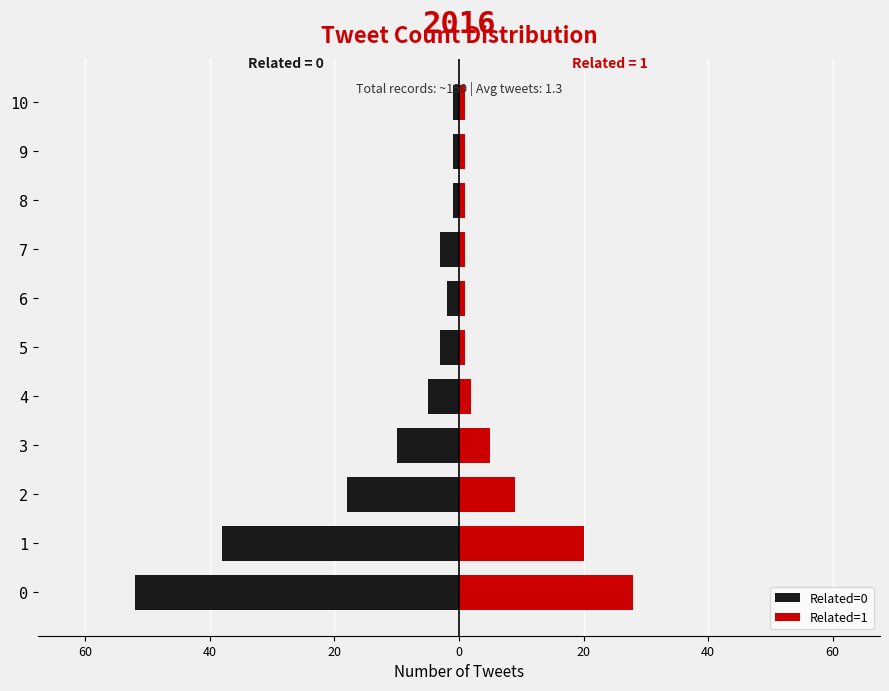

Reading right to left, extract all data points from this chart.

Related=0: -1	-1	-1	-3	-2	-3	-5	-10	-18	-38	-52
Related=1: 1	1	1	1	1	1	2	5	9	20	28